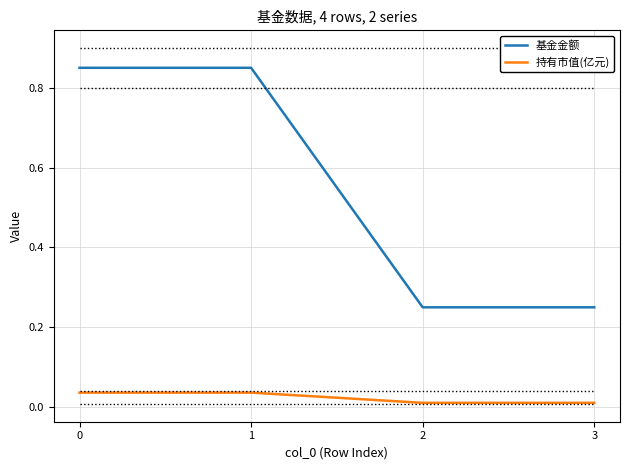

What is the sum of all 基金金额 values?

2.2